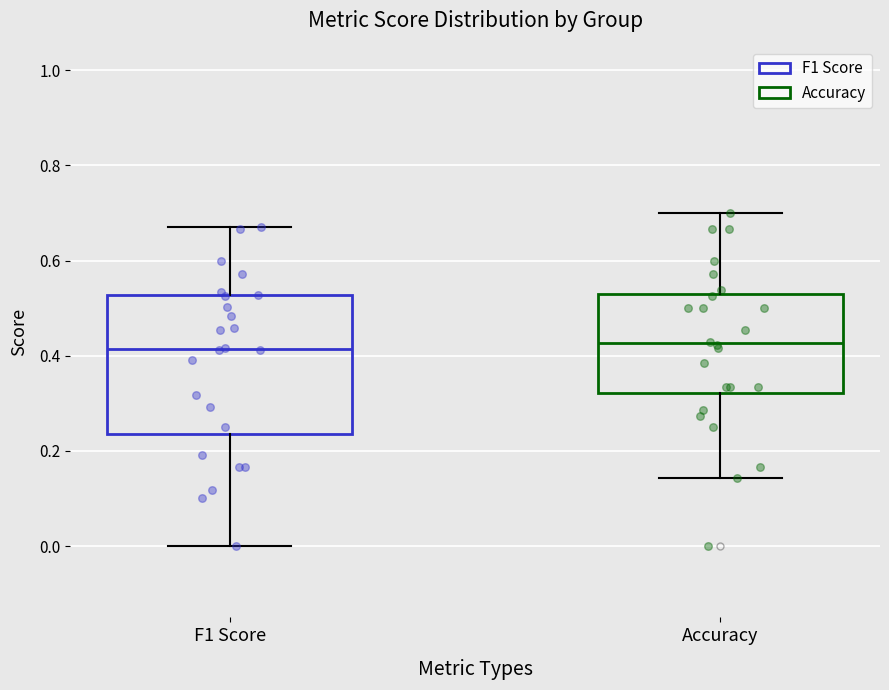

Where is the lower edge of the box for F1 Score on the y-axis? The values are not printed on the chart, so give them approximately, as read against the axis.

0.24